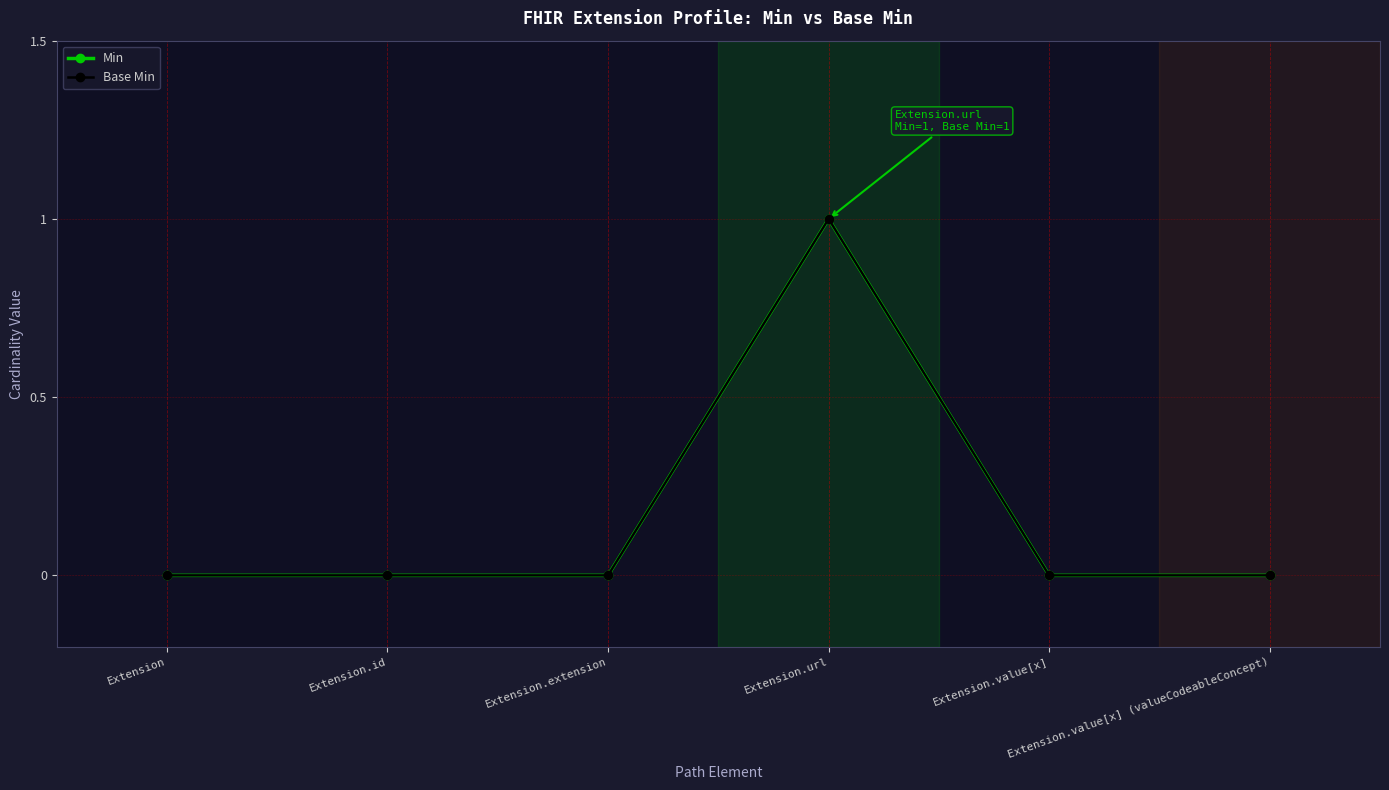

Is this an area chart (filled region under the line)?

No